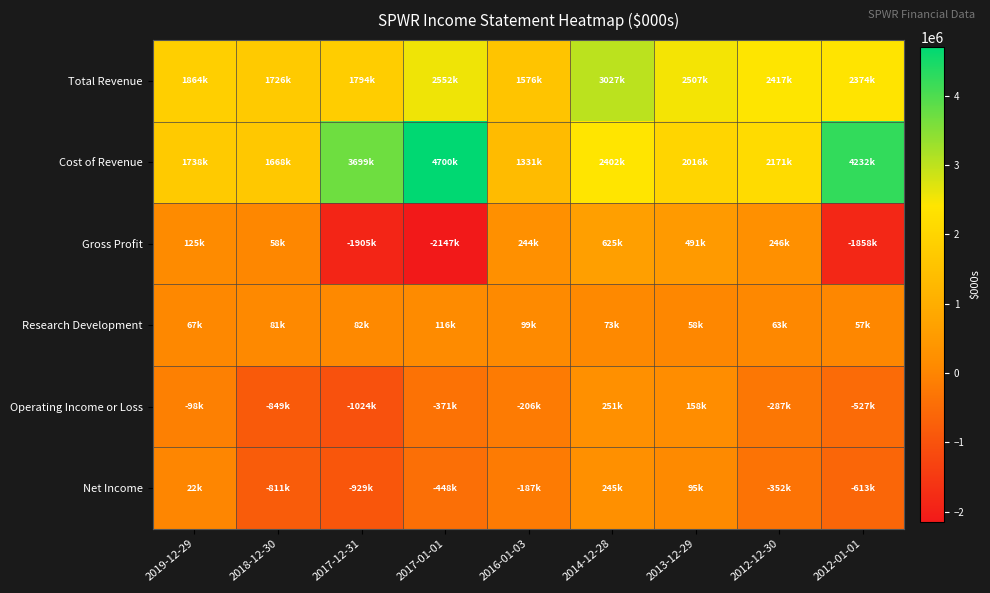

What is the total value across all series at 2016-01-03?

2858700